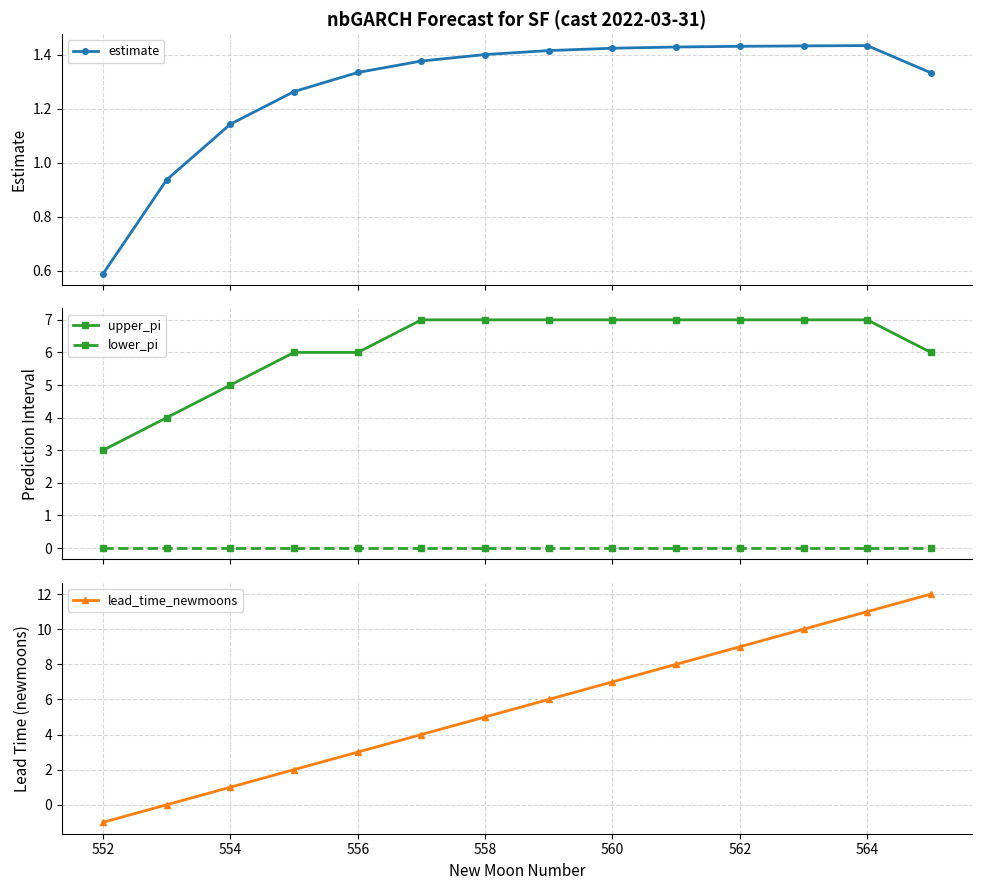

True or false: lower_pi and upper_pi intersect in this chart.

False